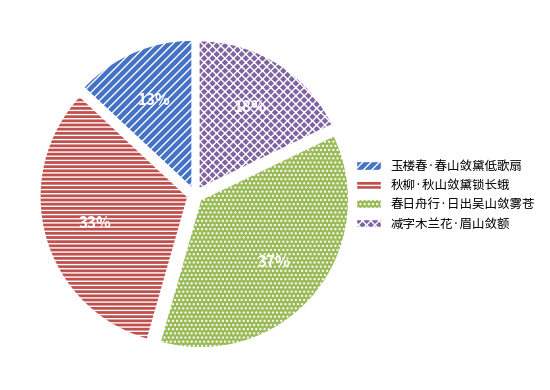

What is the ratio of the value at 减字木兰花·眉山敛额 to the value at 秋柳·秋山敛黛锁长蛾?

0.5